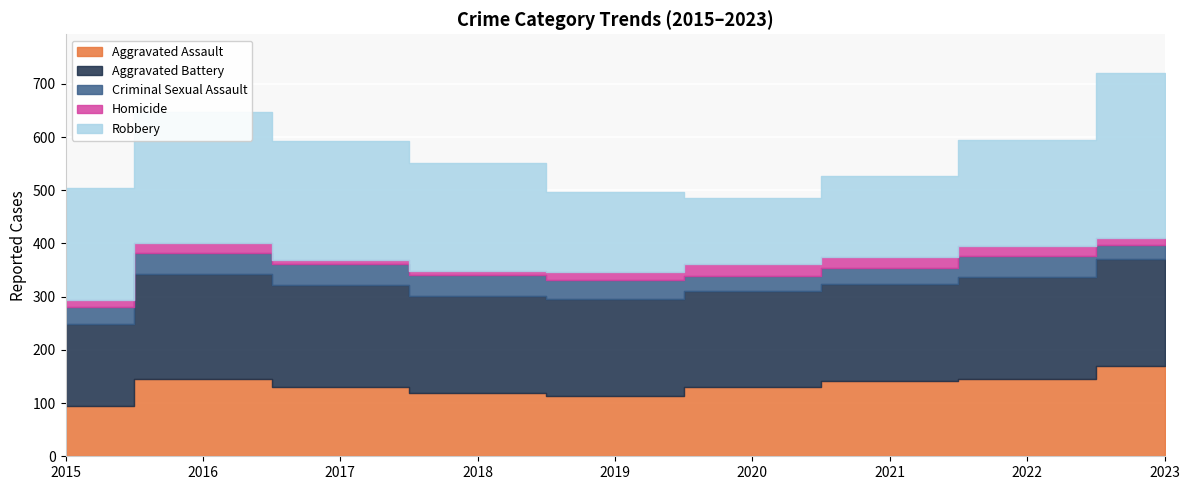

True or false: Aggravated Battery and Aggravated Assault intersect in this chart.

False